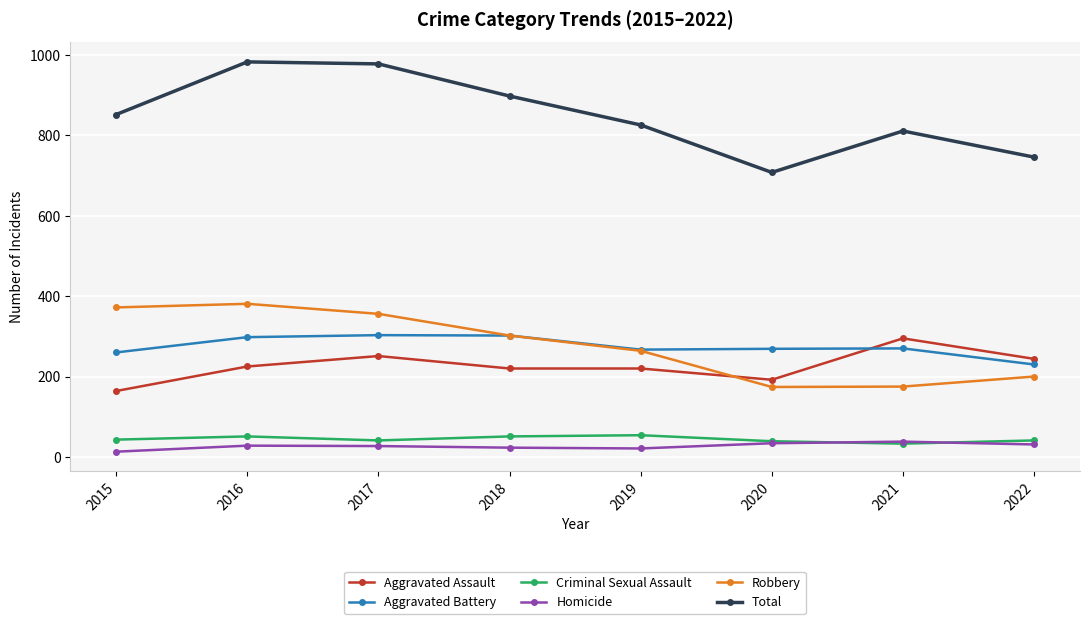

In Aggravated Battery, how many points are lower than both neighbors (excluding endpoints)?

1